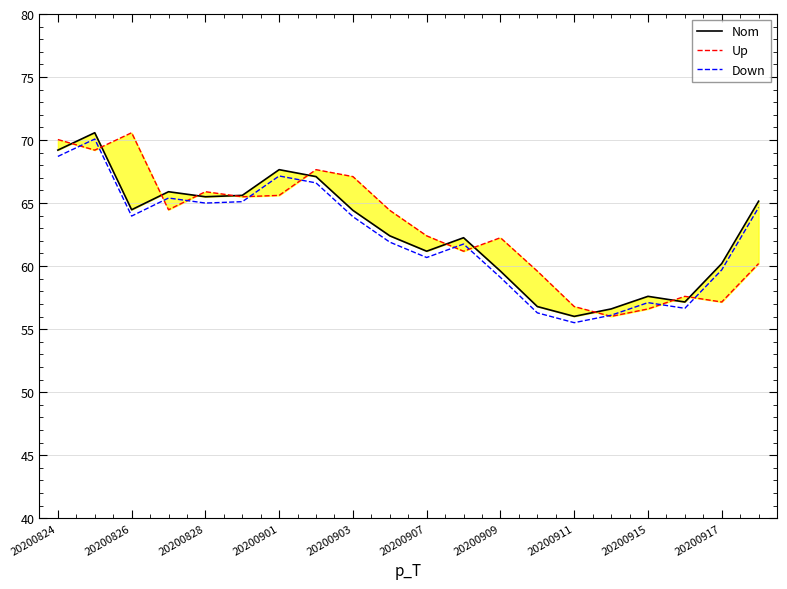

True or false: Up has more than 2 interior local peaks.

True